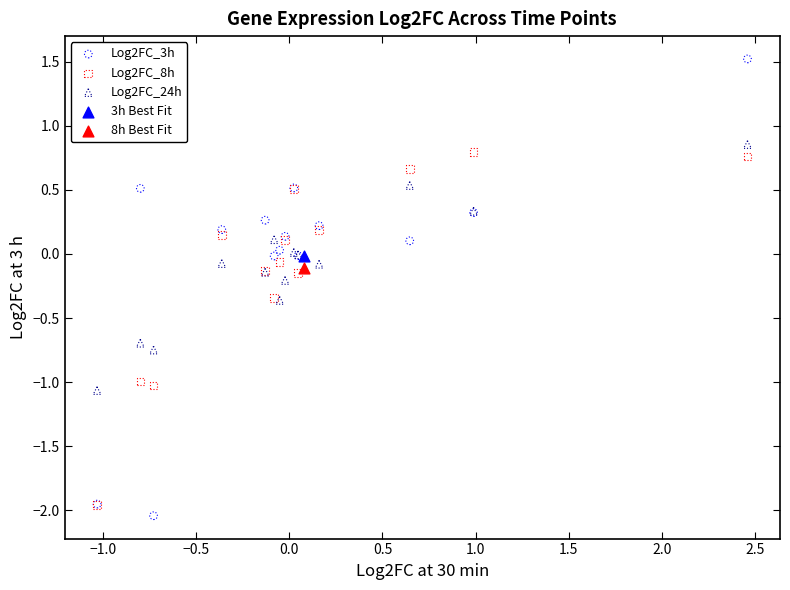

What are all the series names shown in the legend?

Log2FC_3h, Log2FC_8h, Log2FC_24h, 3h Best Fit, 8h Best Fit